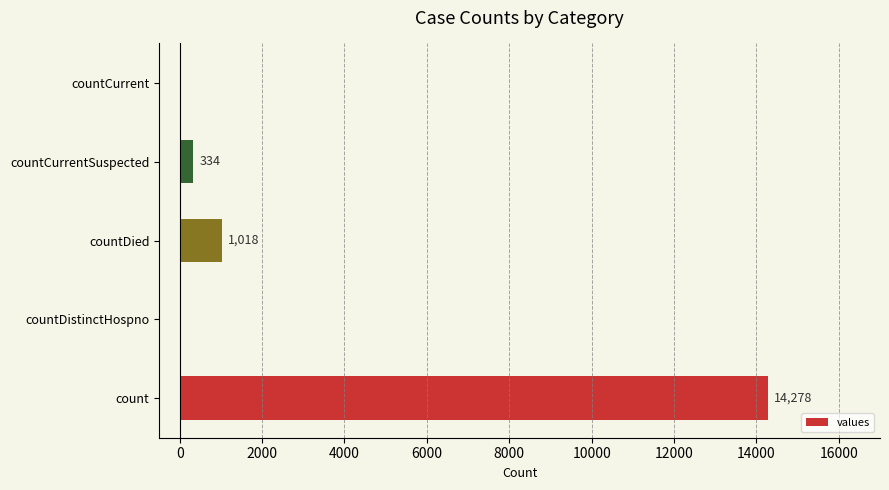

Read the value at countDied, to the nearest 100.

1000